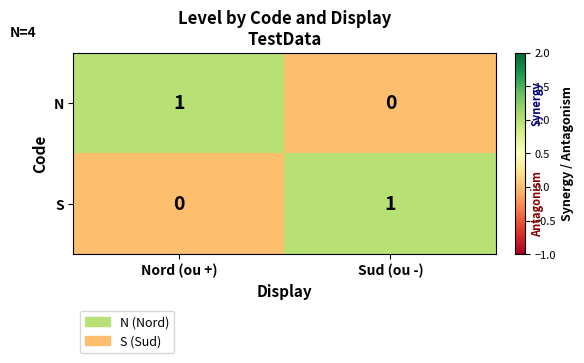

The S series shows 1 at Sud (ou -). True or false?

True